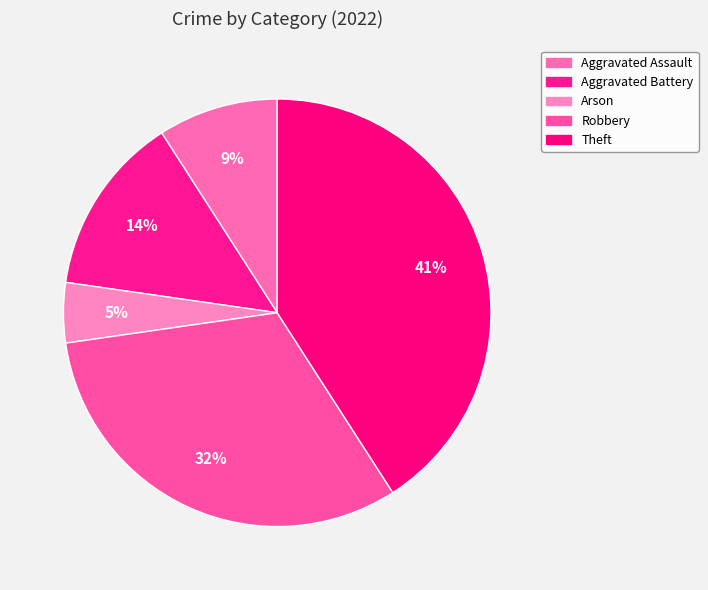

How many segments does this pie chart have?

5